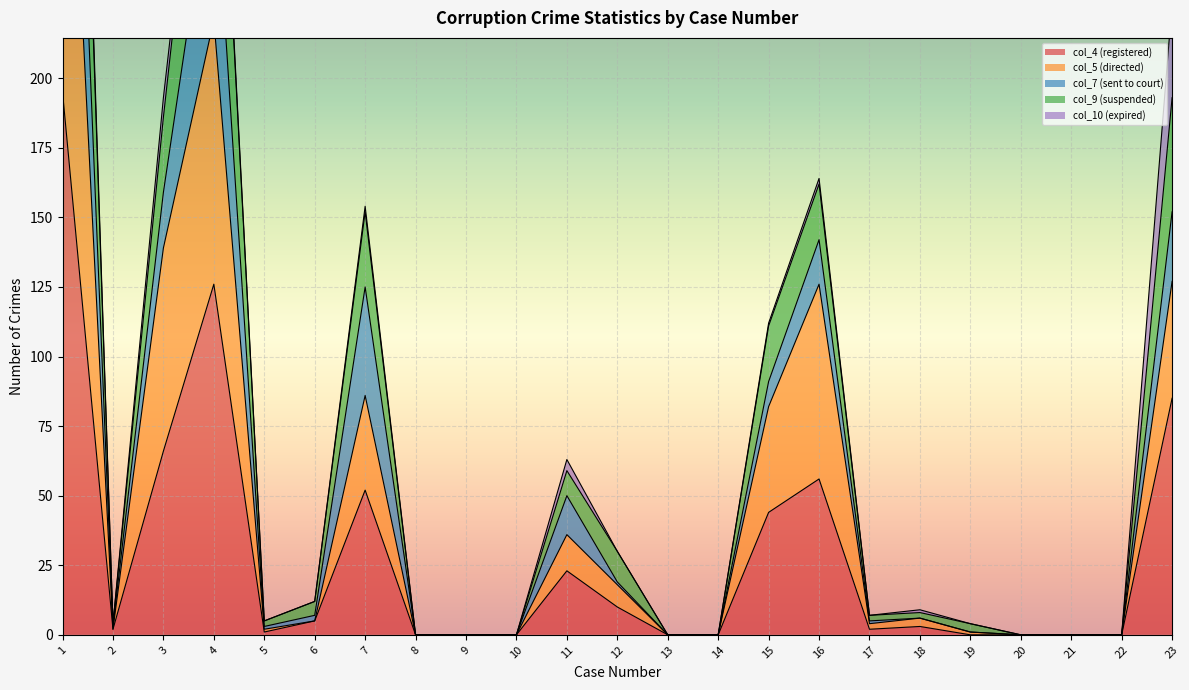

The col_4 (registered) series shows 52 at 23. True or false?

False